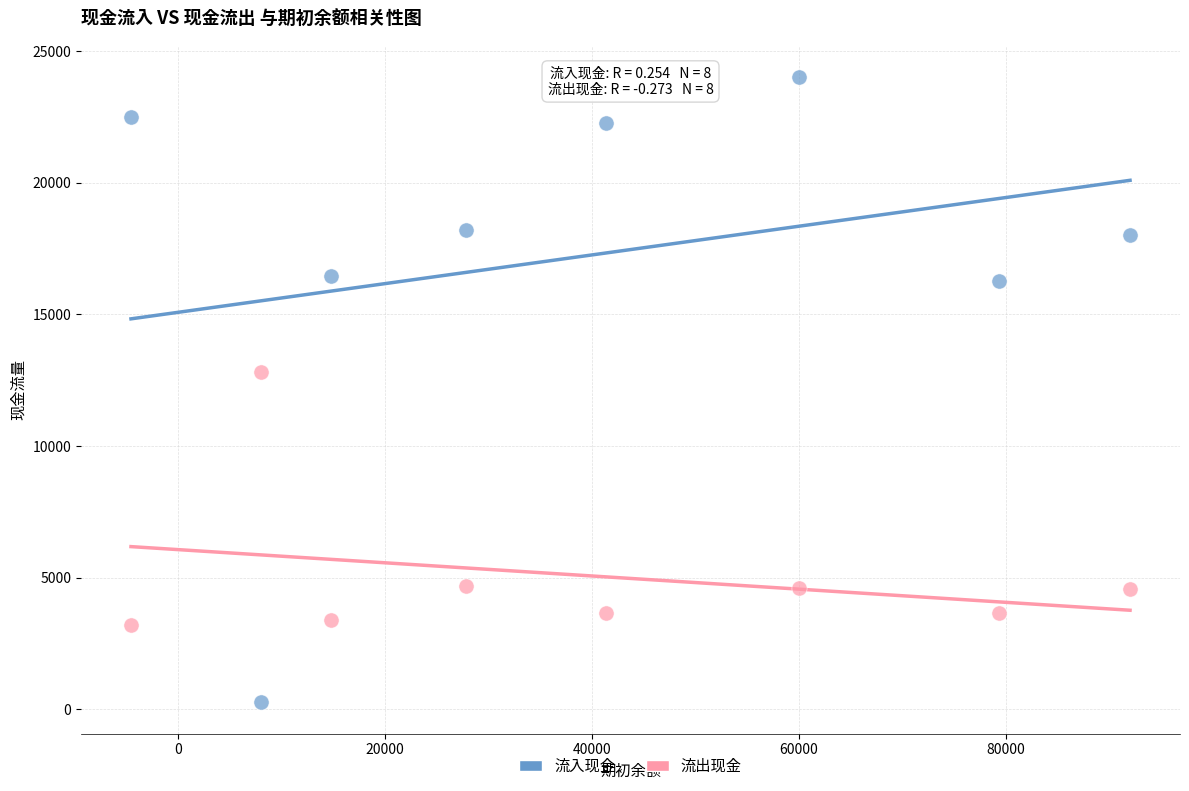

Which series contains the lowest Y value?

流入现金